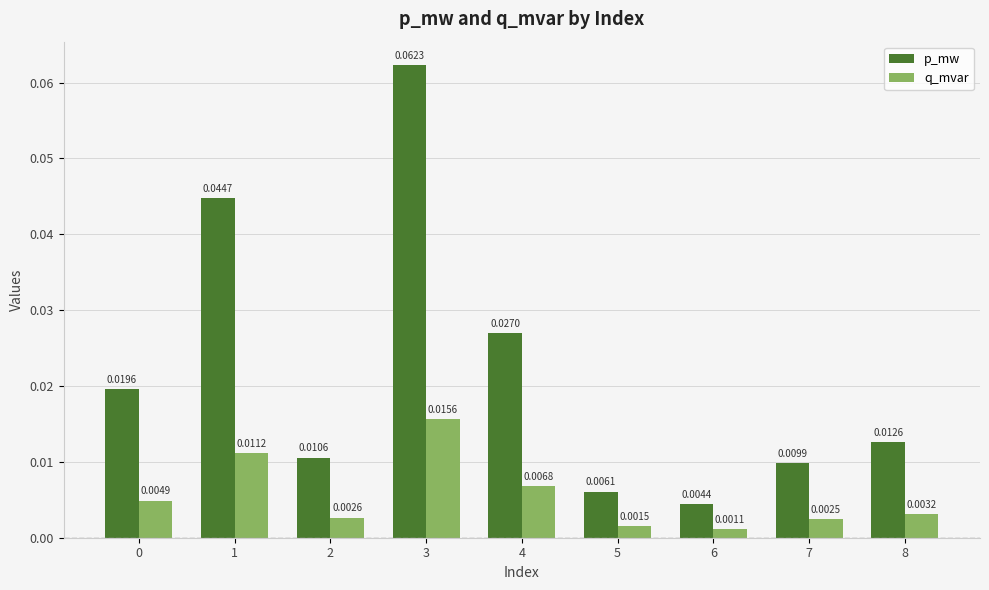

How many bars are there in total?

18